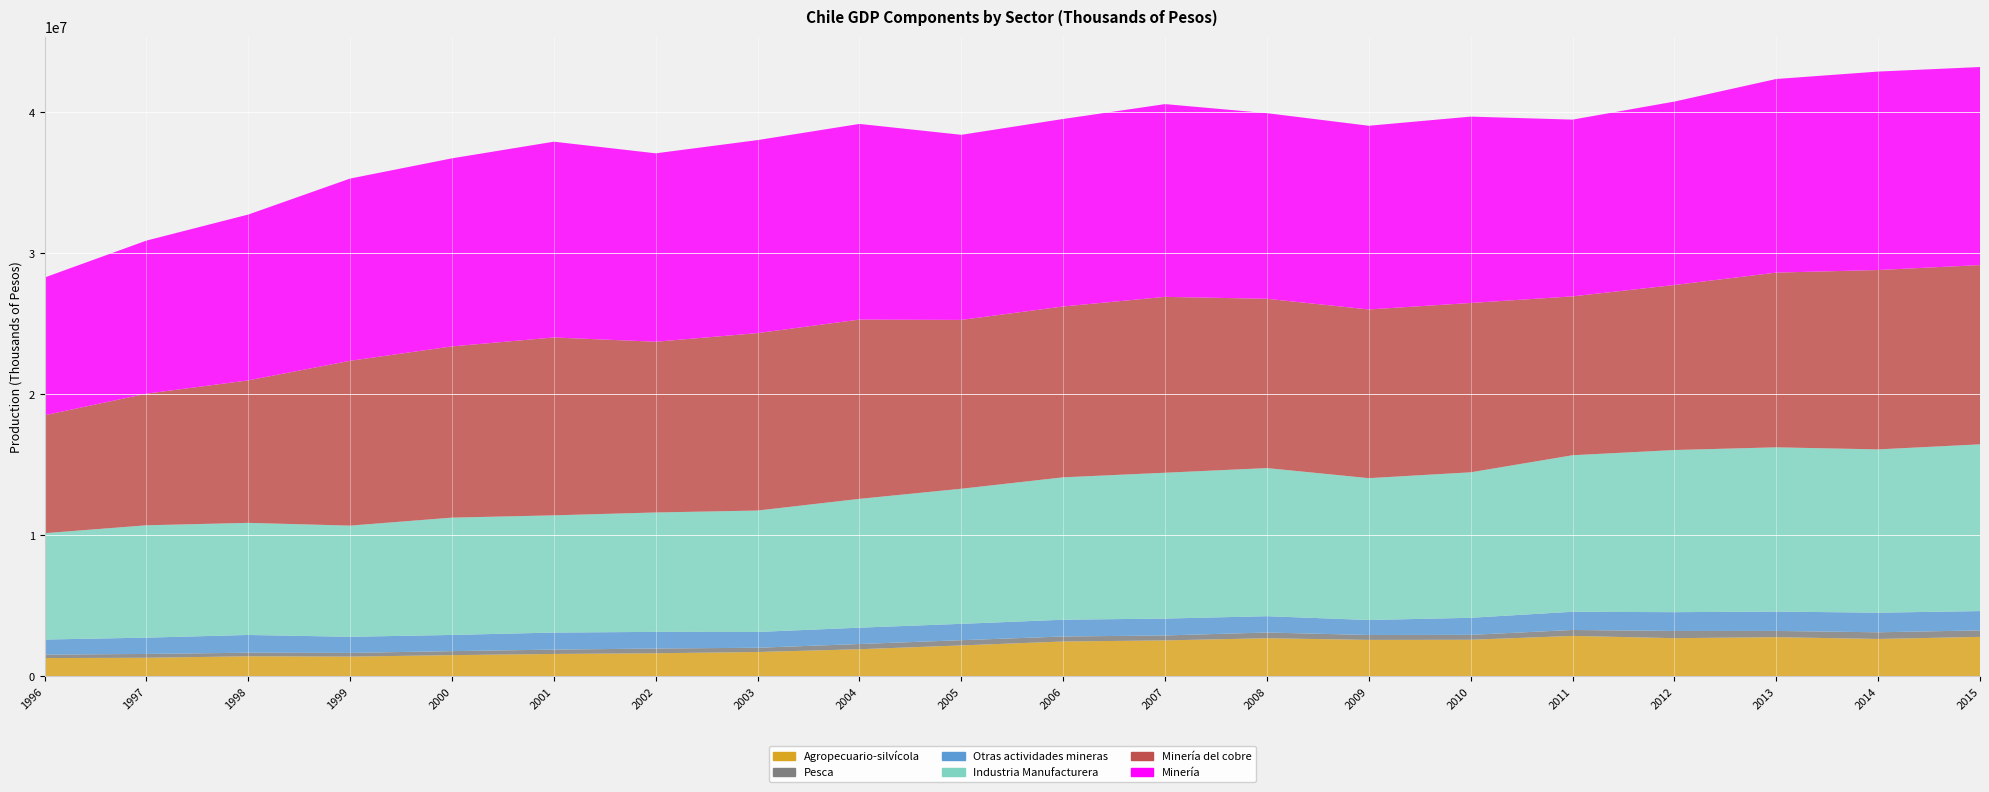

Reading left to right, list all the values displayed in this chart.

Agropecuario-silvícola: 1996=1305266	1997=1326899	1998=1431447	1999=1407227	2000=1513248	2001=1597073	2002=1646491	2003=1735084	2004=1931699	2005=2202172	2006=2479928	2007=2558005	2008=2711891	2009=2594121	2010=2603169	2011=2876570	2012=2716149	2013=2786794	2014=2660304	2015=2808627
Pesca: 1996=245060	1997=270130	1998=253108	1999=263503	2000=283192	2001=306322	2002=335097	2003=301722	2004=369637	2005=370554	2006=354917	2007=351052	2008=405094	2009=347386	2010=346794	2011=420654	2012=509859	2013=442309	2014=472933	2015=457900
Otras actividades mineras: 1996=1068457	1997=1156955	1998=1259267	1999=1143434	2000=1148726	2001=1210646	2002=1180600	2003=1120528	2004=1160185	2005=1159794	2006=1190457	2007=1197473	2008=1157310	2009=1063303	2010=1211989	2011=1292278	2012=1334134	2013=1373739	2014=1390347	2015=1370828
Industria Manufacturera: 1996=7543178	1997=7967784	1998=7951047	1999=7884742	2000=8320564	2001=8314338	2002=8469451	2003=8610581	2004=9135890	2005=9582334	2006=10099724	2007=10343494	2008=10506172	2009=10060808	2010=10318155	2011=11100605	2012=11500821	2013=11649332	2014=11581617	2015=11826778
Minería del cobre: 1996=8361542	1997=9335750	1998=10105481	1999=11691339	2000=12143834	2001=12615117	2002=12109581	2003=12585097	2004=12715312	2005=11973909	2006=12116689	2007=12473048	2008=12007282	2009=11964940	2010=12008841	2011=11268249	2012=11703190	2013=12391430	2014=12721883	2015=12713154
Minería: 1996=9771397	1997=10856586	1998=11762275	1999=12924257	2000=13339296	2001=13885992	2002=13363136	2003=13690077	2004=13876963	2005=13128187	2006=13299056	2007=13672388	2008=13164592	2009=13028242	2010=13218971	2011=12535539	2012=13010966	2013=13732928	2014=14075712	2015=14047045